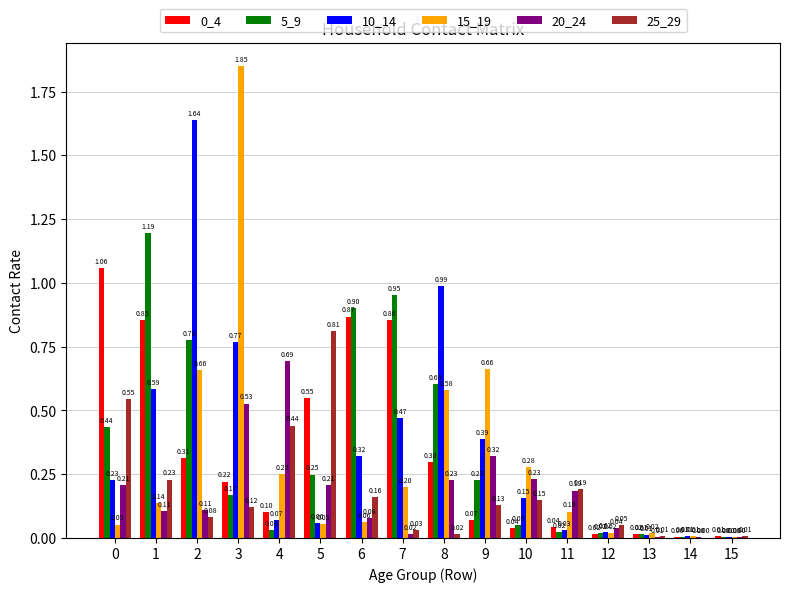

What is the total value across all series at 5?

1.9